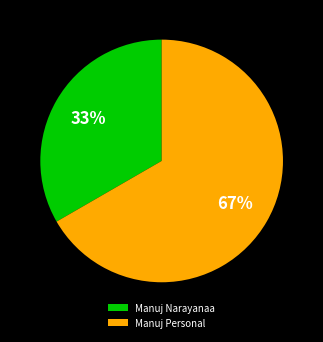

Which category accounts for the majority?

Manuj Personal